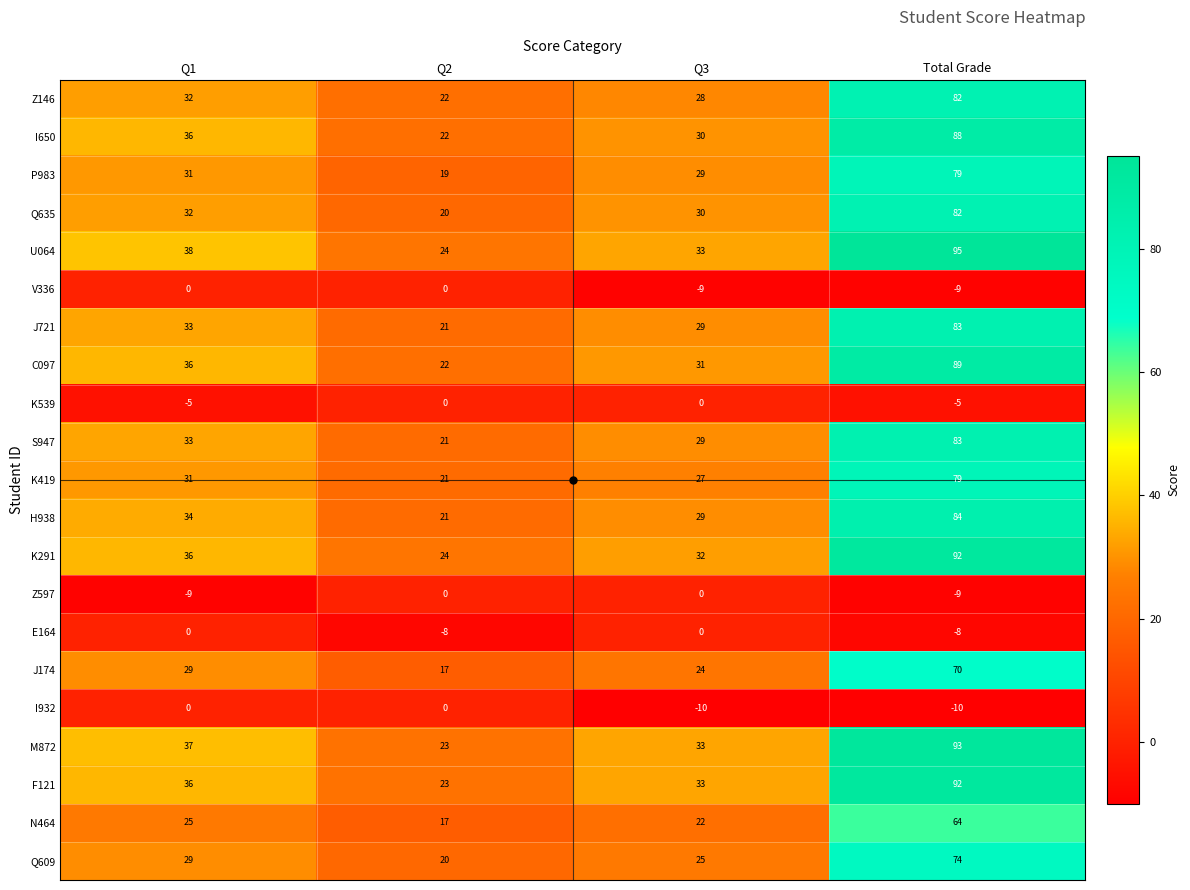

Which series has the largest range (max minus min)?

U064